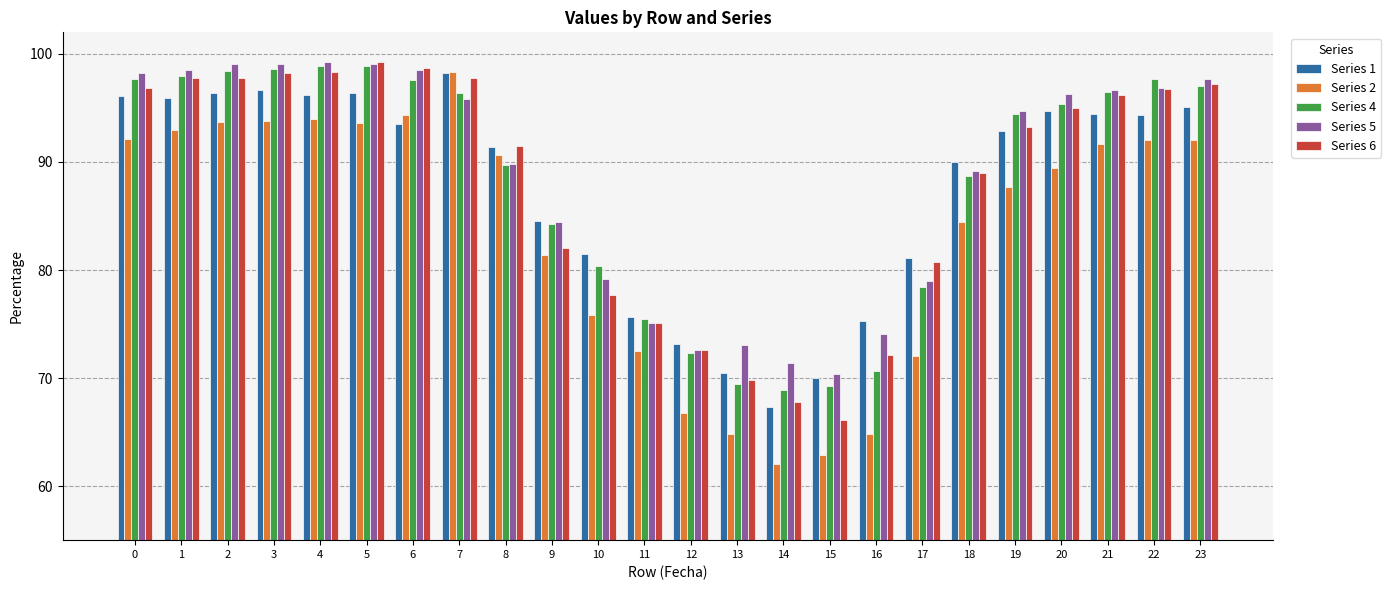

The value of Series 1 at 11 is 75.7. True or false?

True